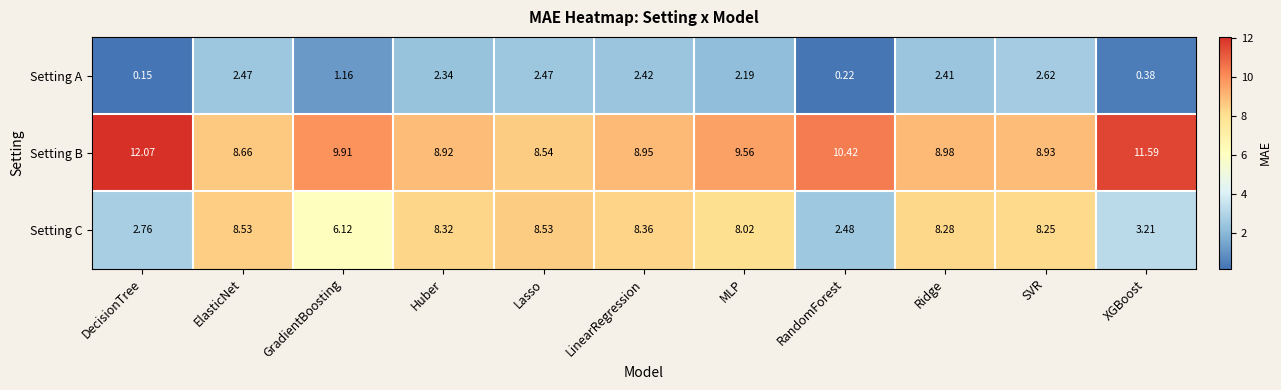

At LinearRegression, list the series in order from smallest to largest.

Setting A, Setting C, Setting B